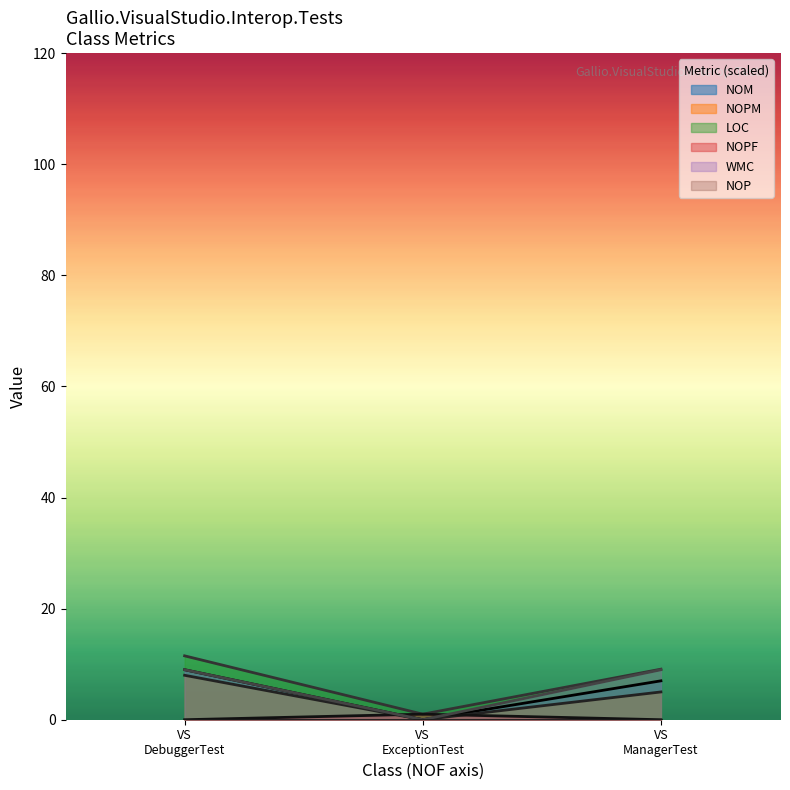

Does the chart have visible grid lines?

No